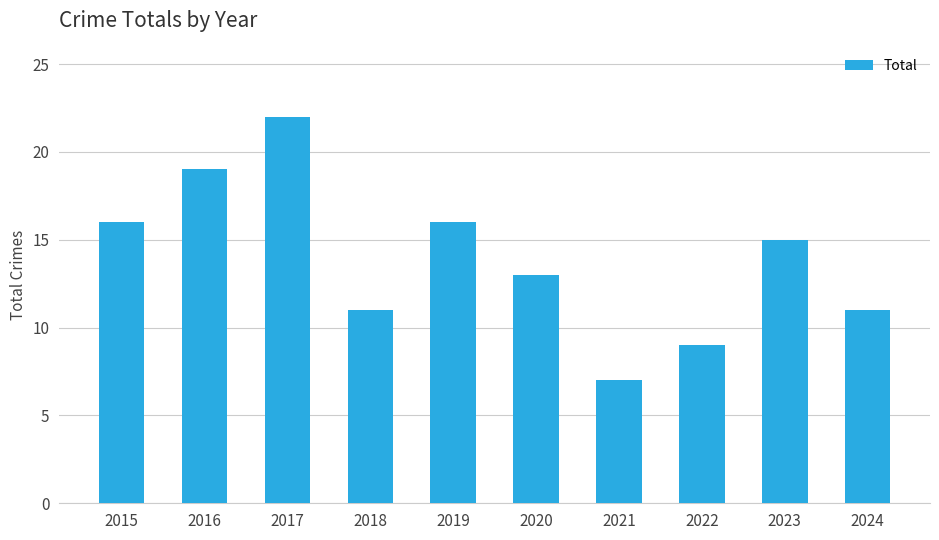

Reading right to left, transcribe all the data shown in this chart.

2024=11	2023=15	2022=9	2021=7	2020=13	2019=16	2018=11	2017=22	2016=19	2015=16